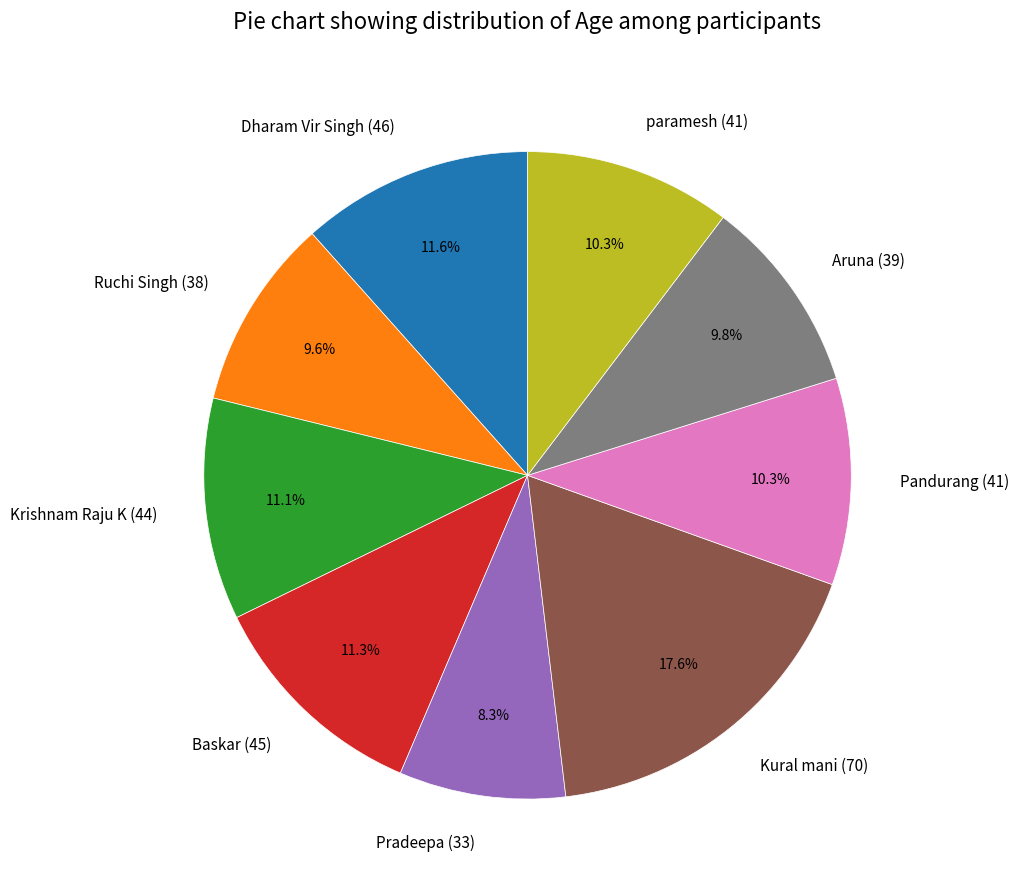

Which has a higher value, Kural mani (70) or Pradeepa (33)?

Kural mani (70)